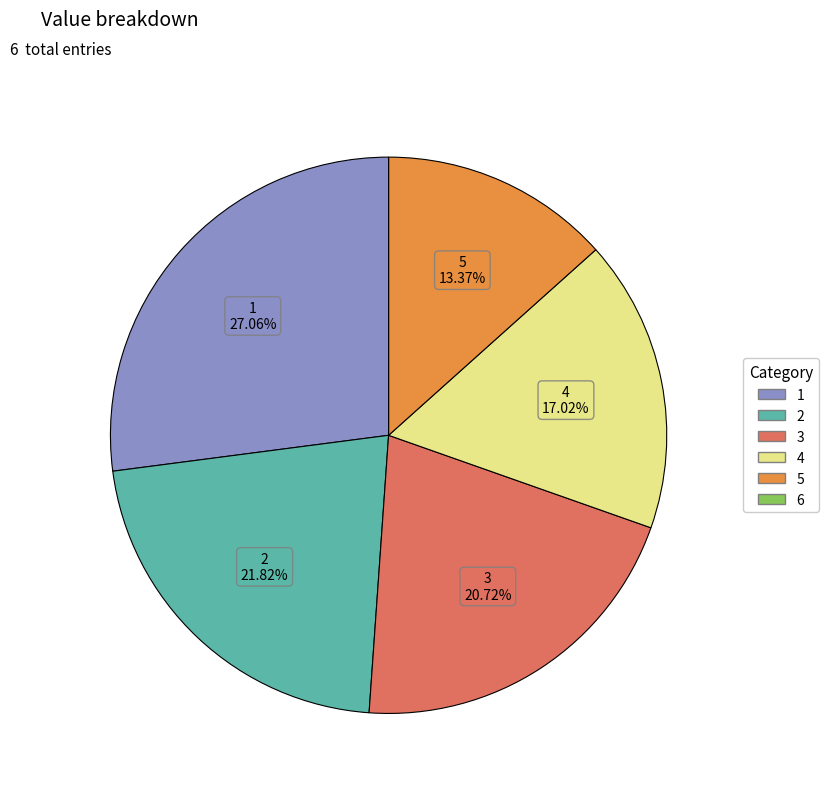

Is there any slice that represents more than half of the pie?

No